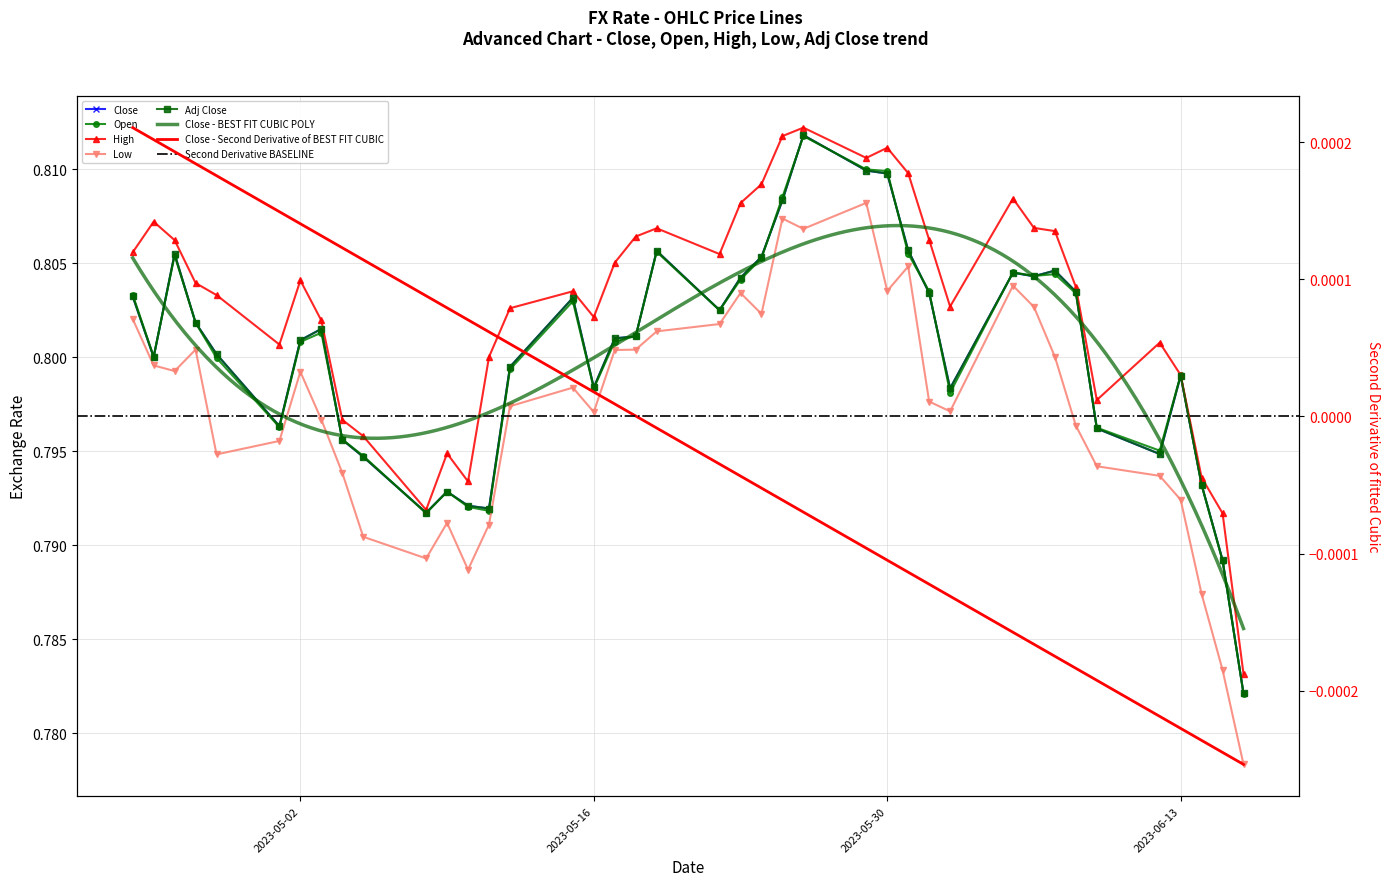

At 6/15/2023, list the series in order from largest to smallest.

High, Close, Adj Close, Open, Low